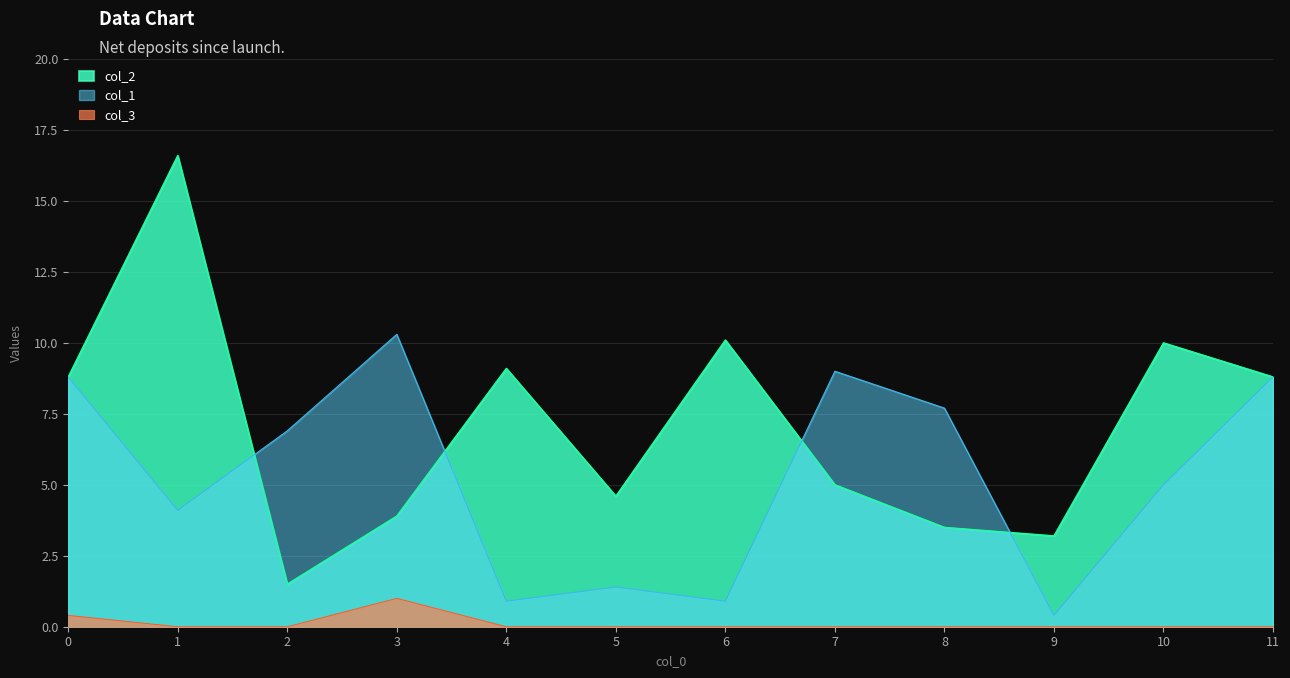

Reading left to right, what are all the values shown in this chart?

col_2: 0=8.8	1=16.6	2=1.5	3=3.9	4=9.1	5=4.6	6=10.1	7=5.0	8=3.5	9=3.2	10=10.0	11=8.8
col_1: 0=8.8	1=4.1	2=6.9	3=10.3	4=0.9	5=1.4	6=0.9	7=9.0	8=7.7	9=0.4	10=5.0	11=8.8
col_3: 0=0.4	1=0.0	2=0.0	3=1.0	4=0.0	5=0.0	6=0.0	7=0.0	8=0.0	9=0.0	10=0.0	11=0.0